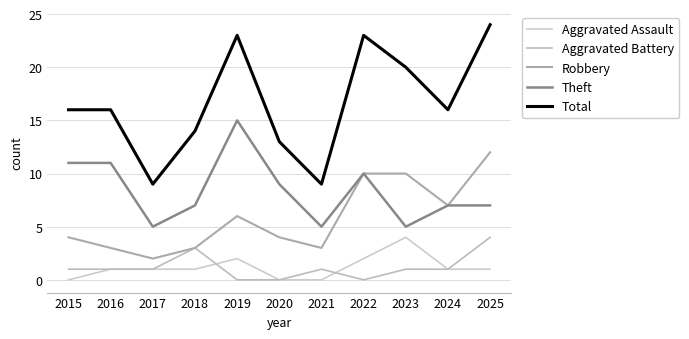

Which series has the largest total across all categories?

Total